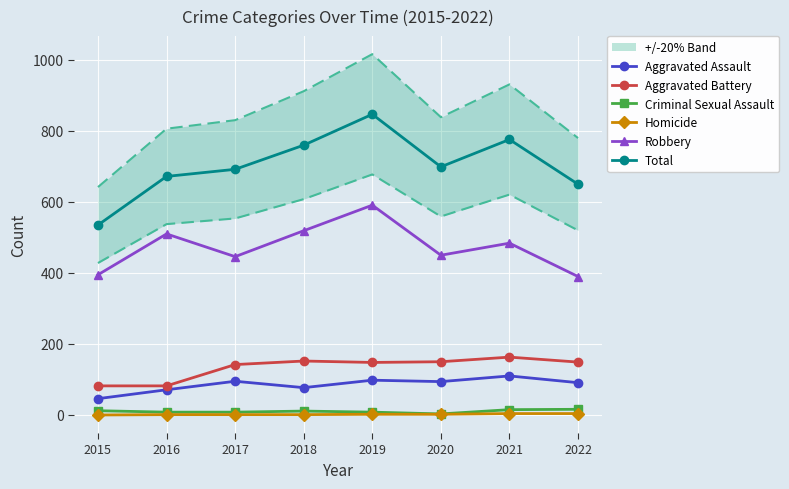

True or false: Aggravated Battery and Robbery cross at least once.

False